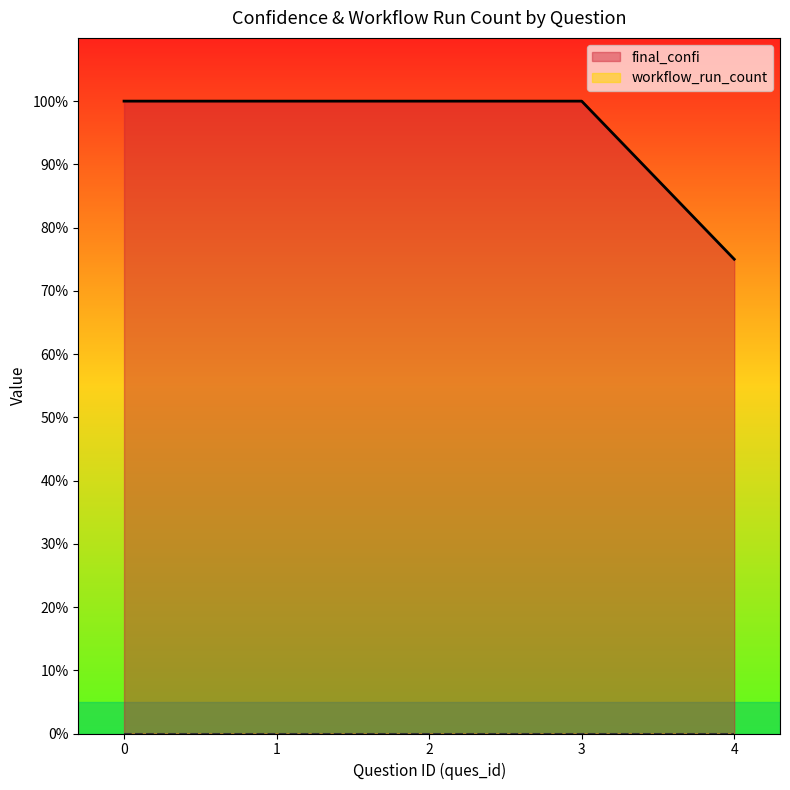

True or false: there are more than 2 points higher than both neighbors.

False